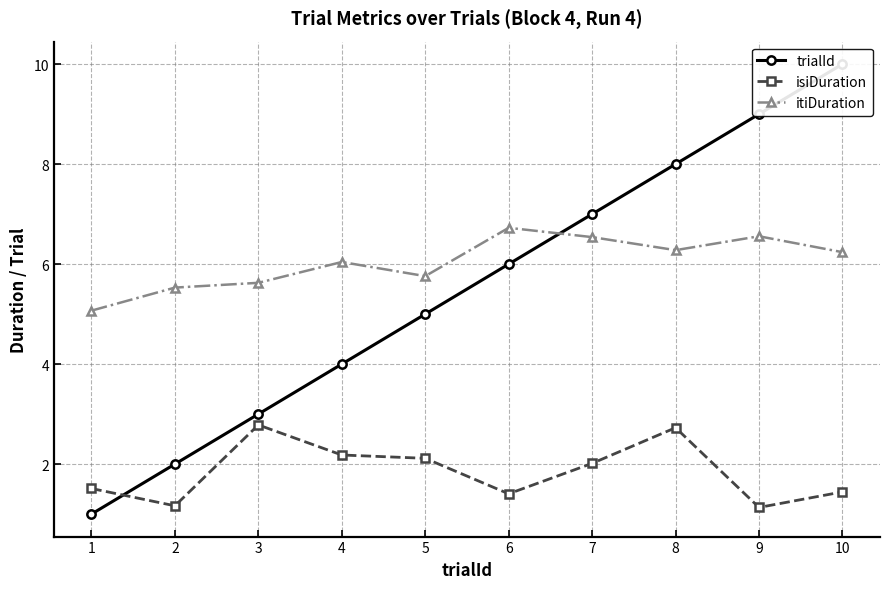

How many values in the trialId series exceed 6?

4